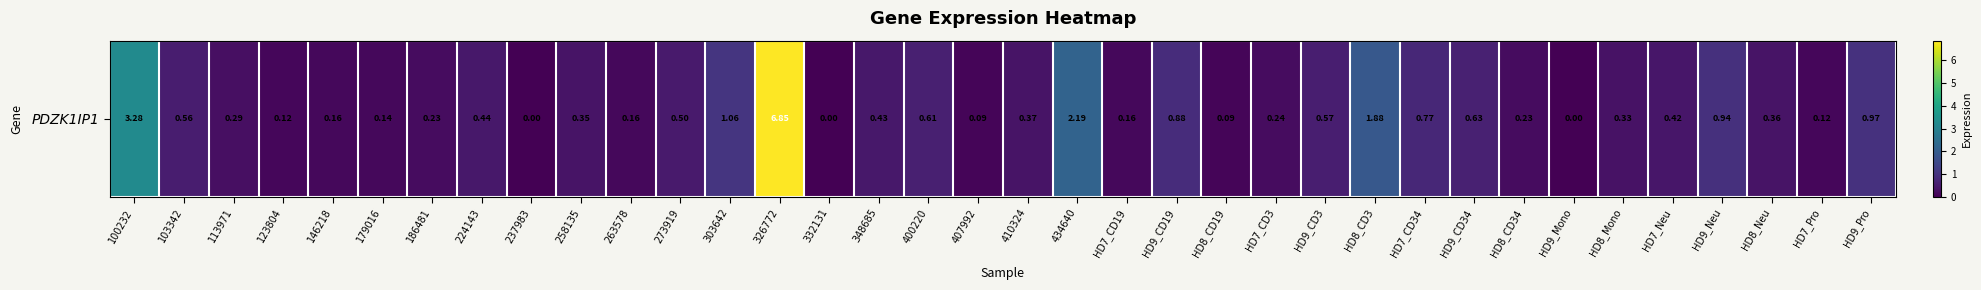

What is the sum of all values?

26.4